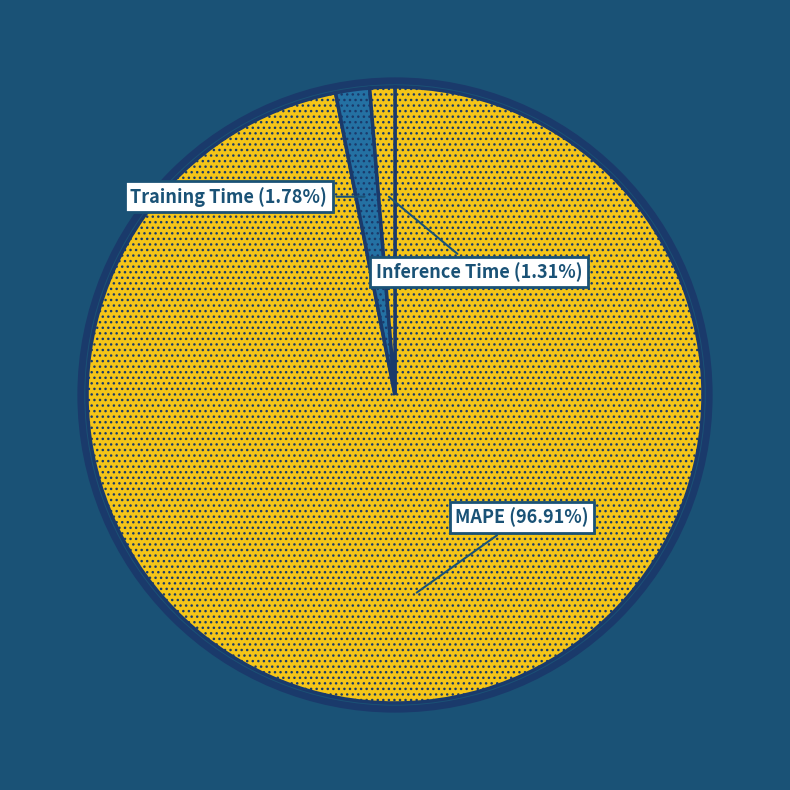

How many slices are in this pie chart?

3